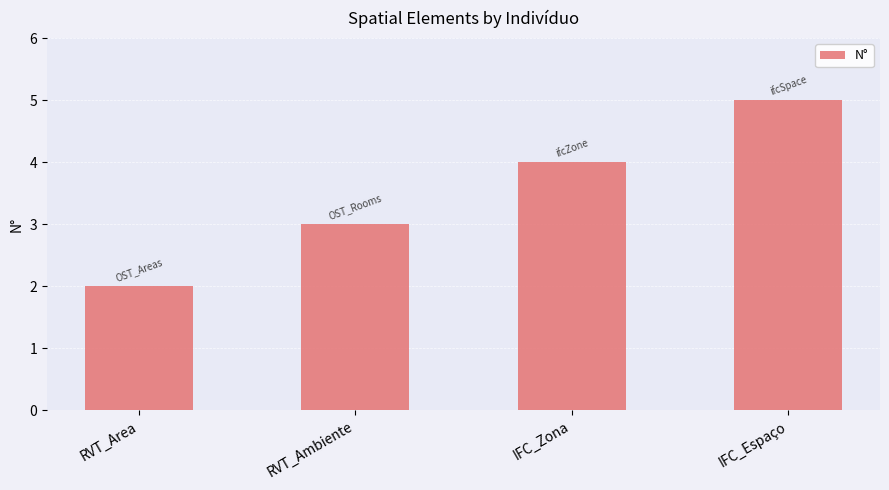

Reading left to right, list all the values displayed in this chart.

2	3	4	5